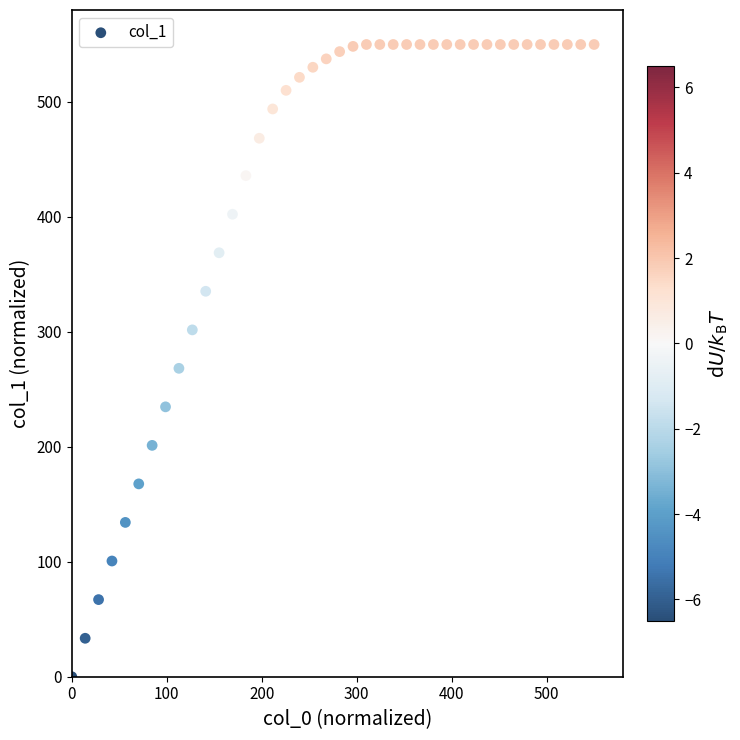

What is the range of Y values (max minus min)?

550.0